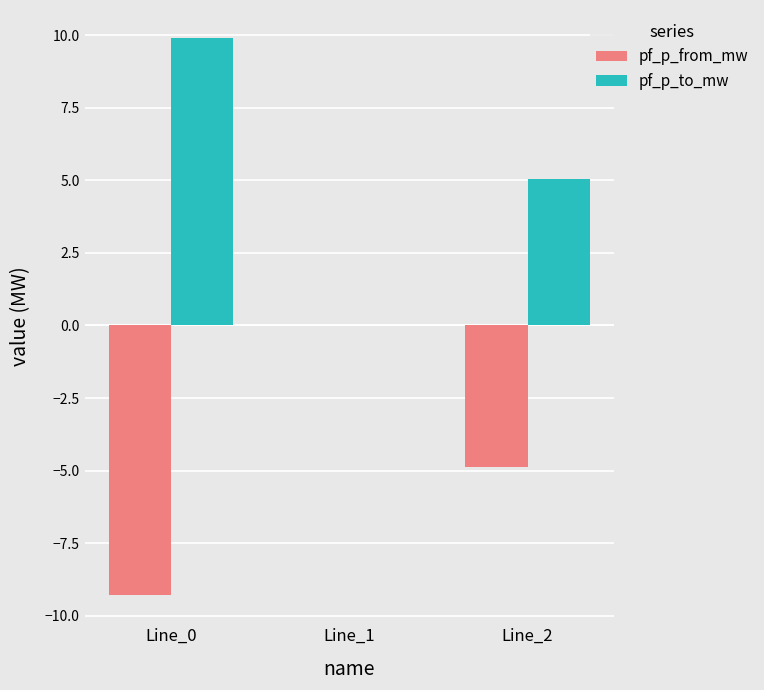

True or false: pf_p_from_mw has a value of 5.6 at Line_1.

False